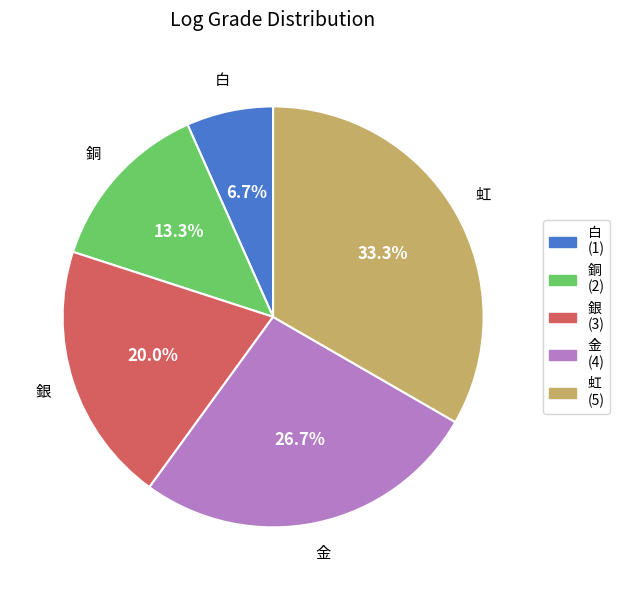

Do 銅 and 銀 together represent more than half of the pie?

No